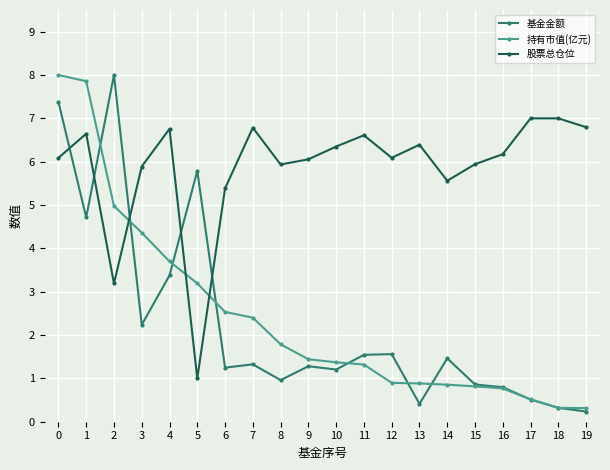

Which series ends up on top after the final intersection of 股票总仓位 and 基金金额?

股票总仓位